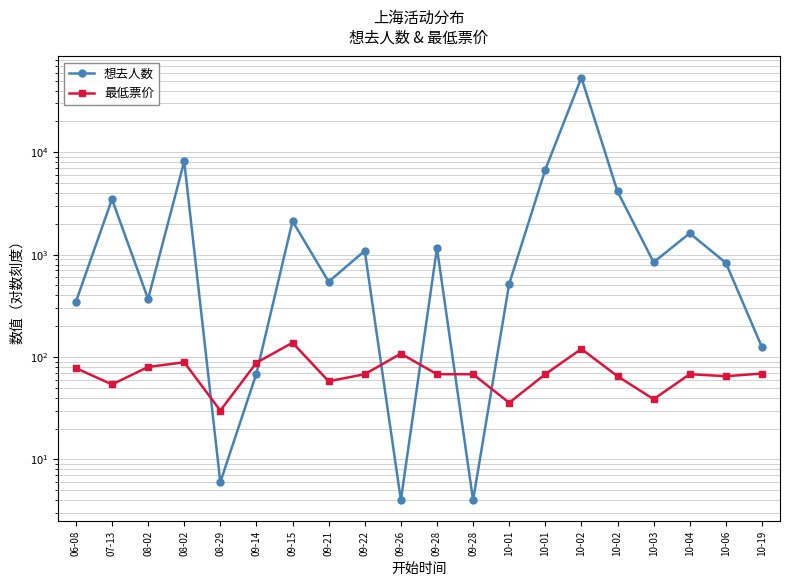

At which category does the chart reach its minimum across all series?

09-26